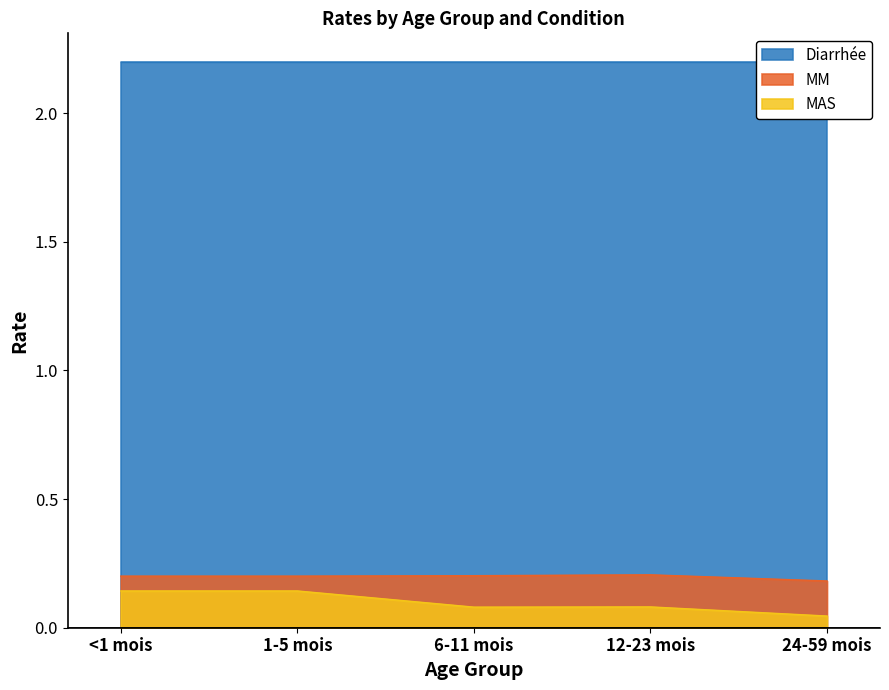

True or false: MM and MAS cross at least once.

False